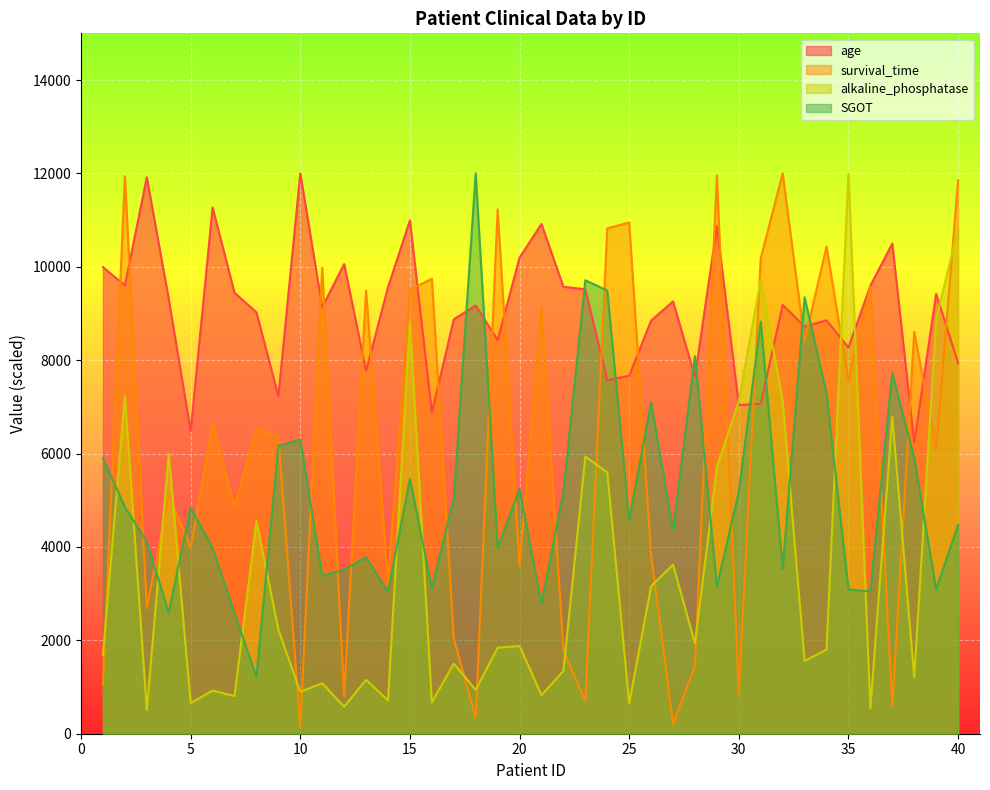

Rank the series by their maximum value, from lowest to highest.

age, survival_time, alkaline_phosphatase, SGOT